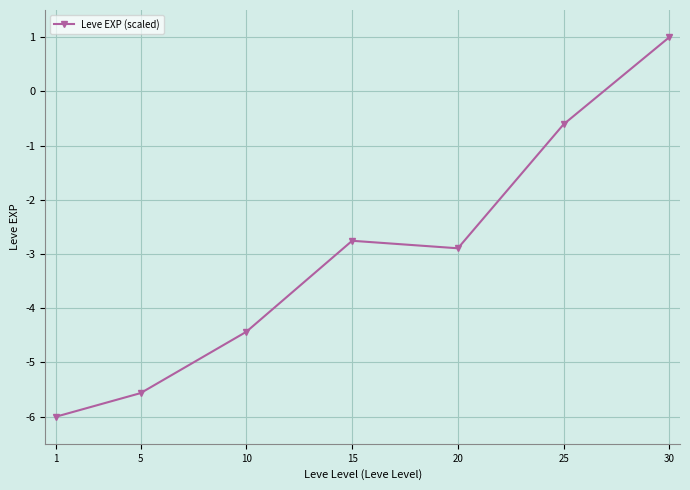

Reading left to right, list all the values displayed in this chart.

1=-6.0	5=-5.6	10=-4.4	15=-2.8	20=-2.9	25=-0.6	30=1.0